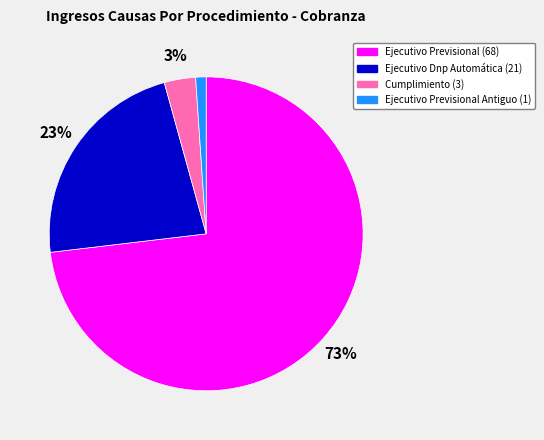

Is there a majority slice in this chart?

Yes